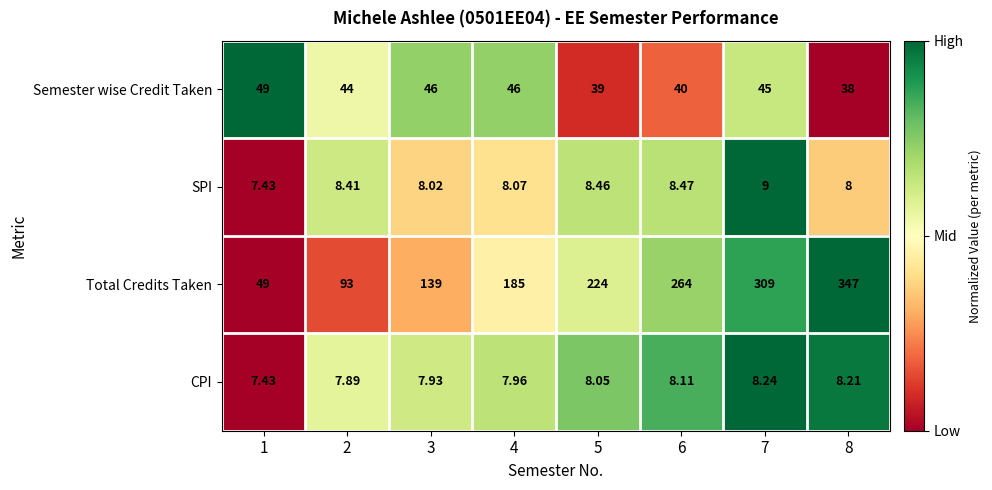

List the series in order of their peak value, lowest first.

CPI, SPI, Semester wise Credit Taken, Total Credits Taken